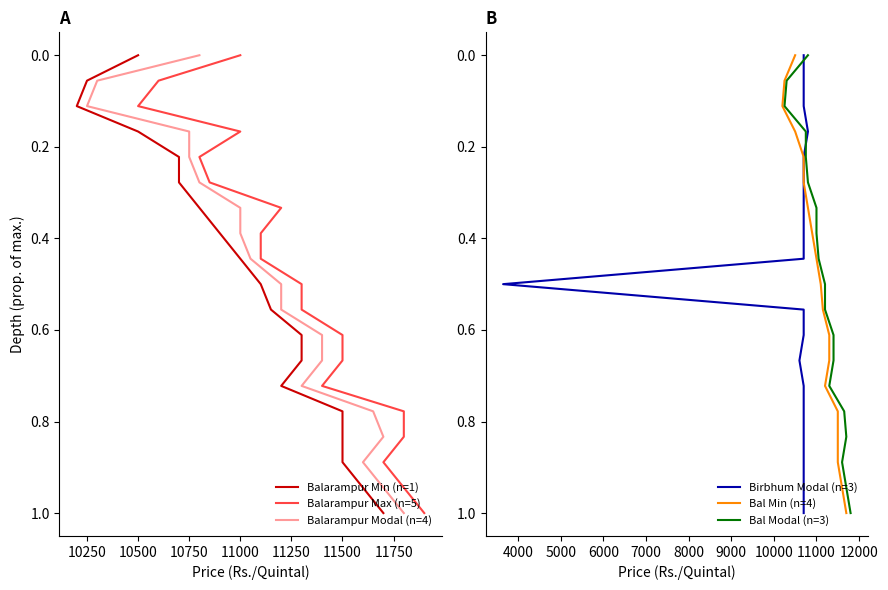

What are all the series names shown in the legend?

Balarampur Min (n=1), Balarampur Max (n=5), Balarampur Modal (n=4), Birbhum Modal (n=3), Bal Min (n=4), Bal Modal (n=3)